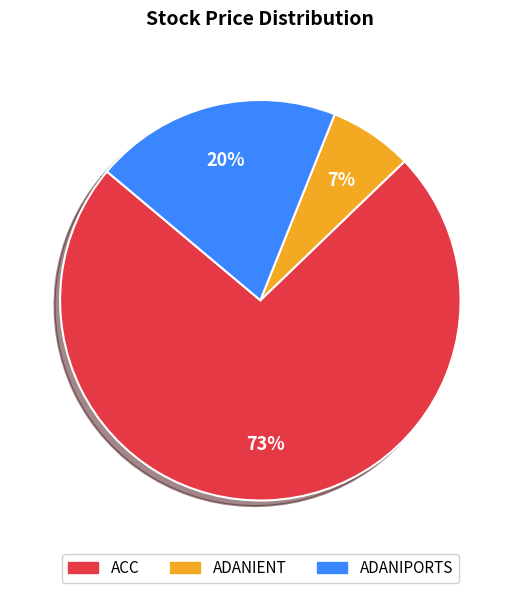

Which slice represents more than half of the pie?

ACC